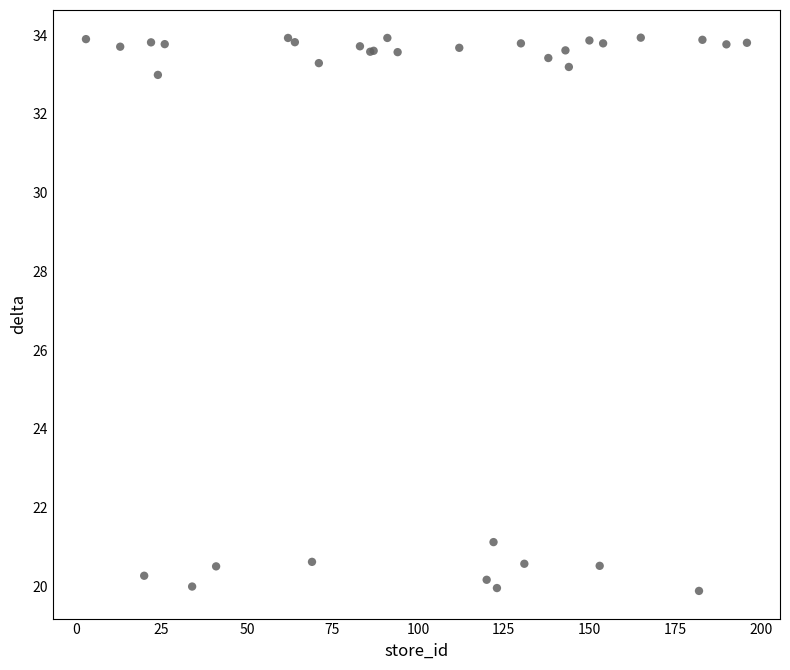

What Y value in the scatter plot is closest to 26?

21.1